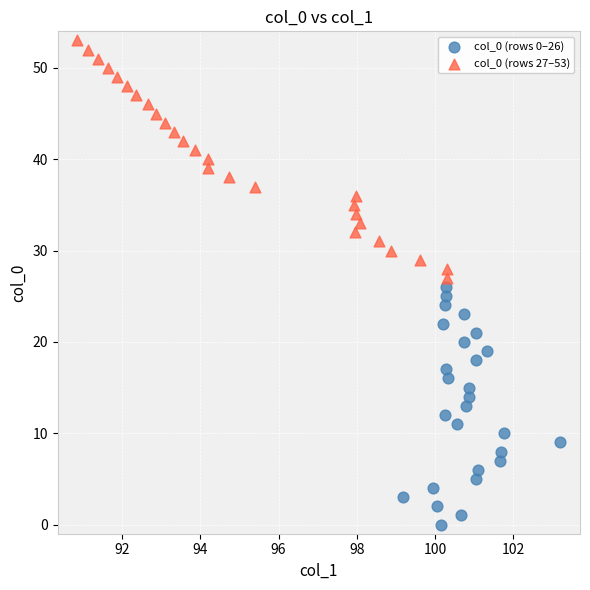

Which series reaches the minimum Y coordinate?

col_0 (rows 0–26)